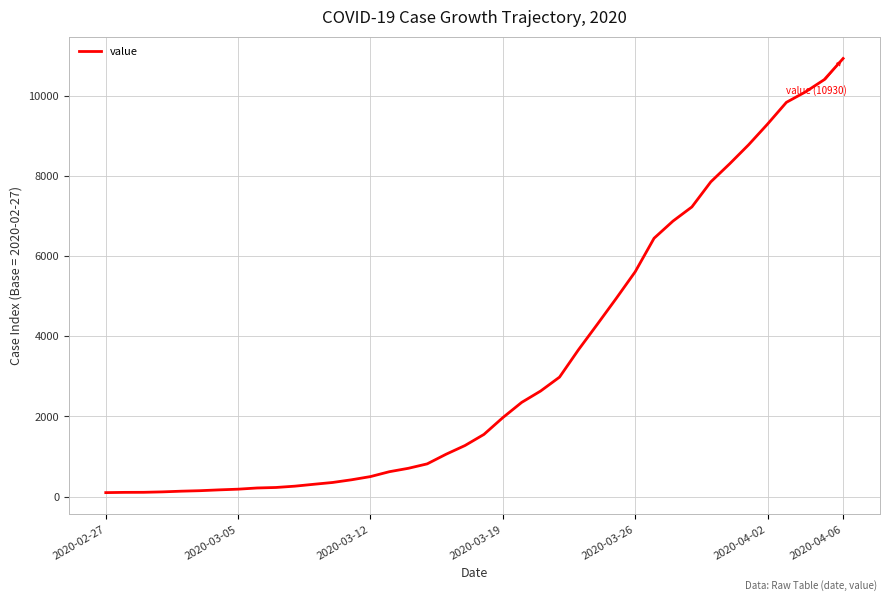

What is the maximum value shown in the chart?

10929.7